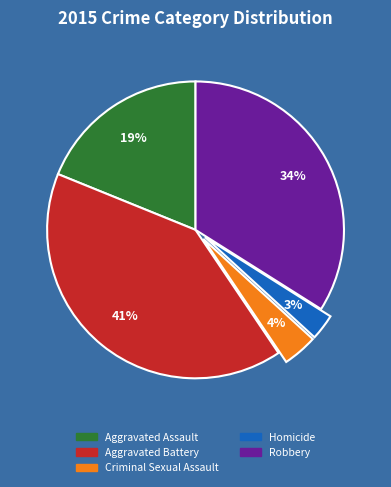

Combined, do Aggravated Assault and Homicide account for over 50%?

No